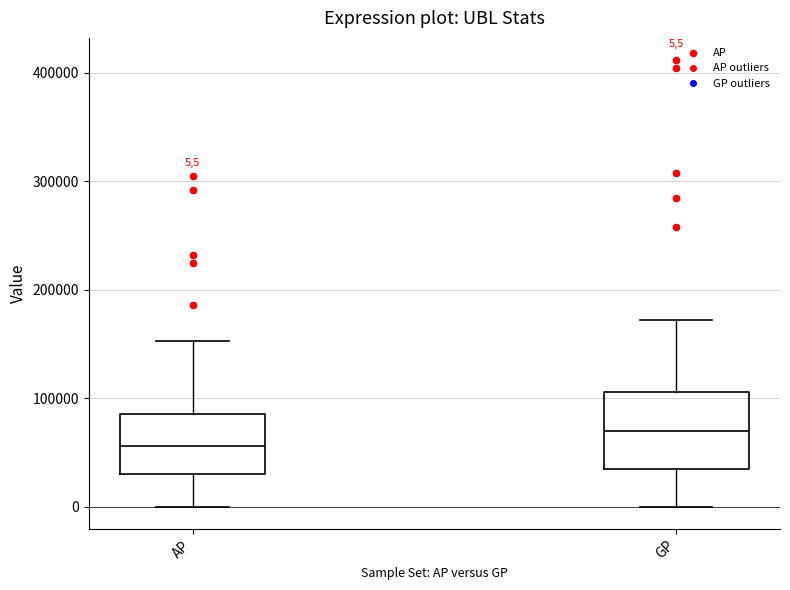

Which box is the tallest, from its lower edge to its upper edge?

GP